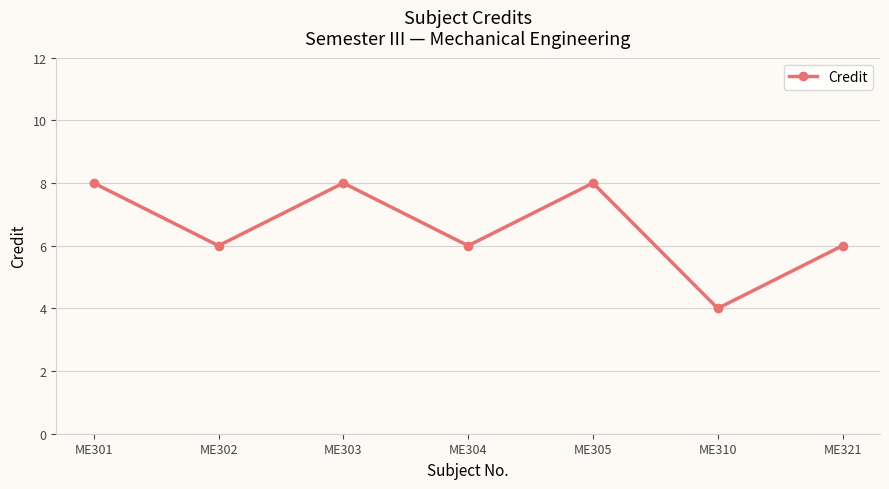

What is the approximate value at ME310?

4